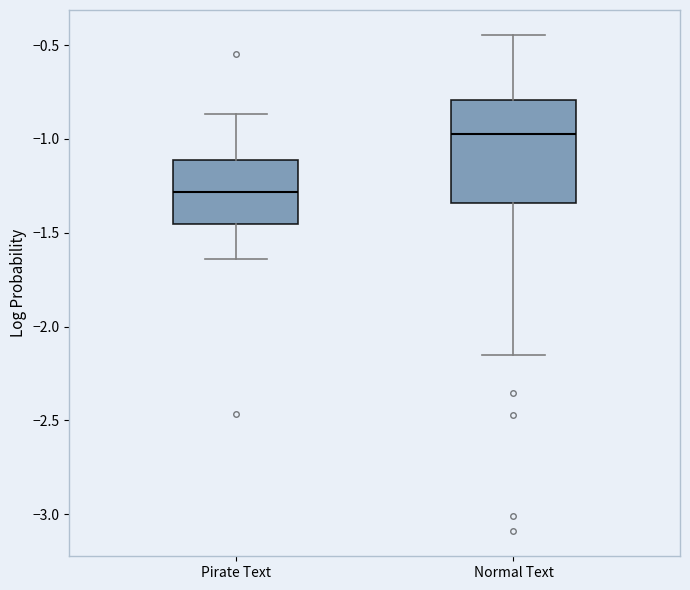

Comparing the boxes themselves (not the whiskers), which one is the tallest?

Normal Text